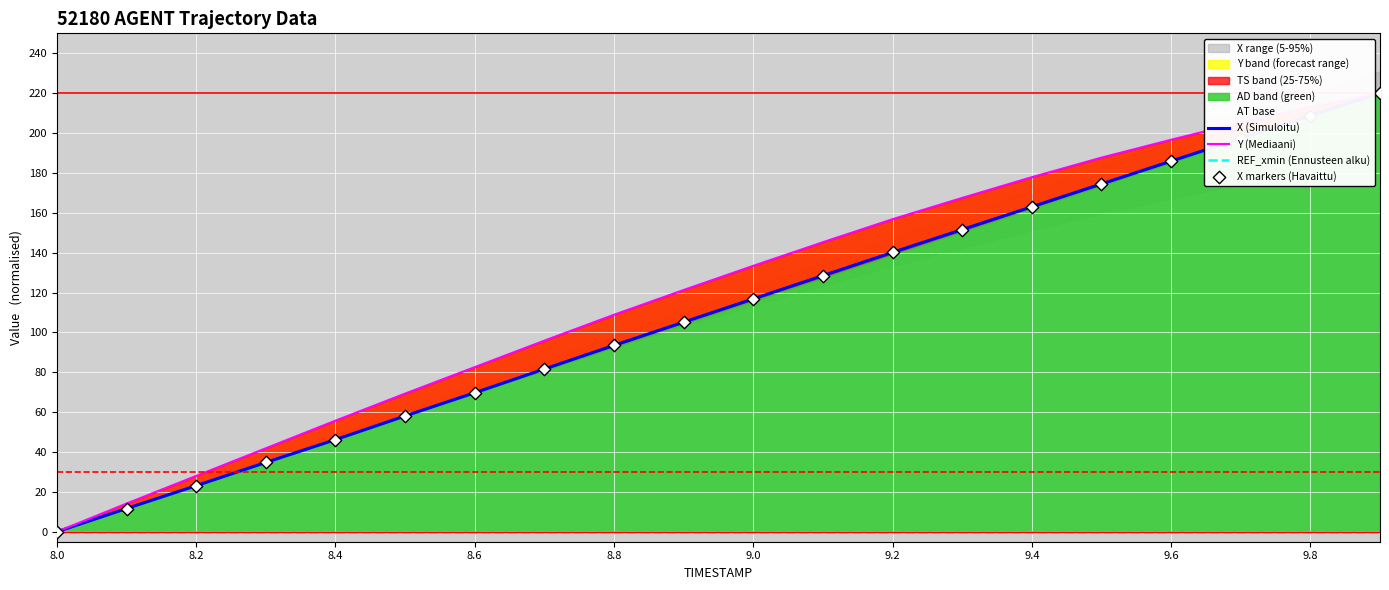

Which series has the widest spread of Y values?

X (Simuloitu)